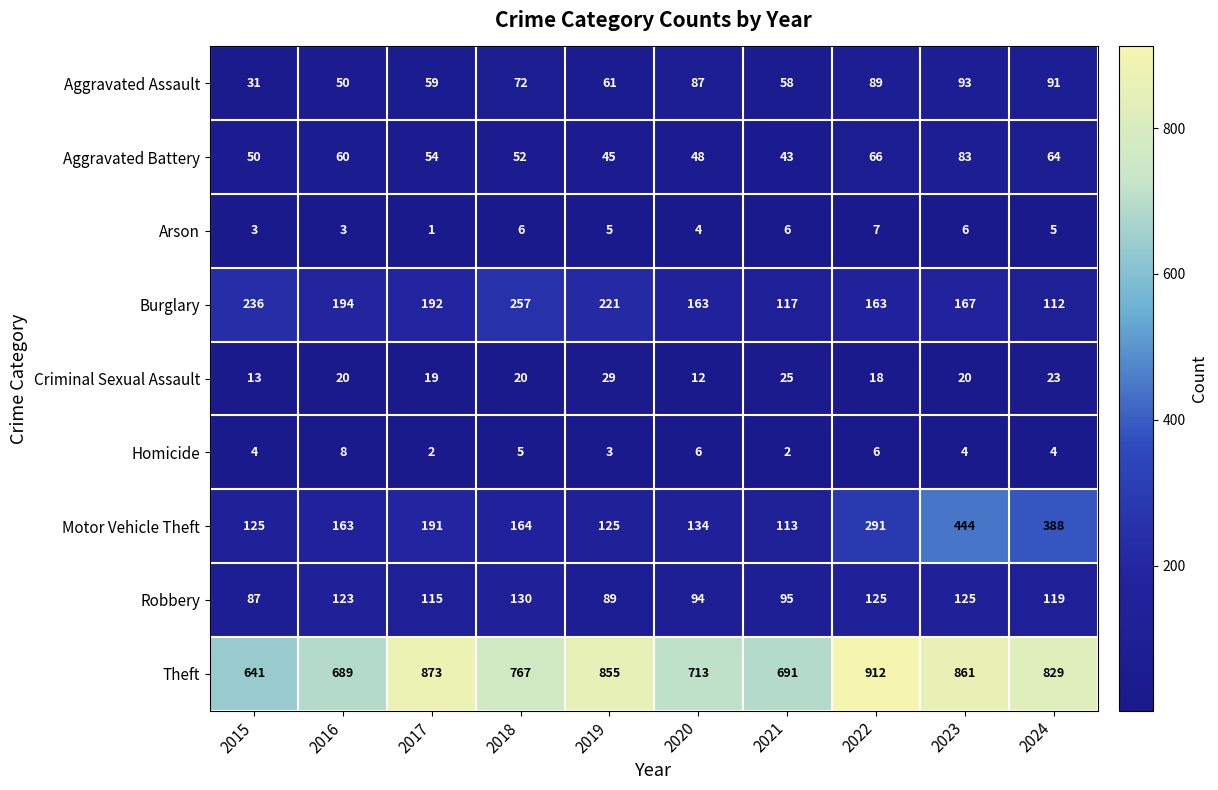

What is the greatest value displayed?

912